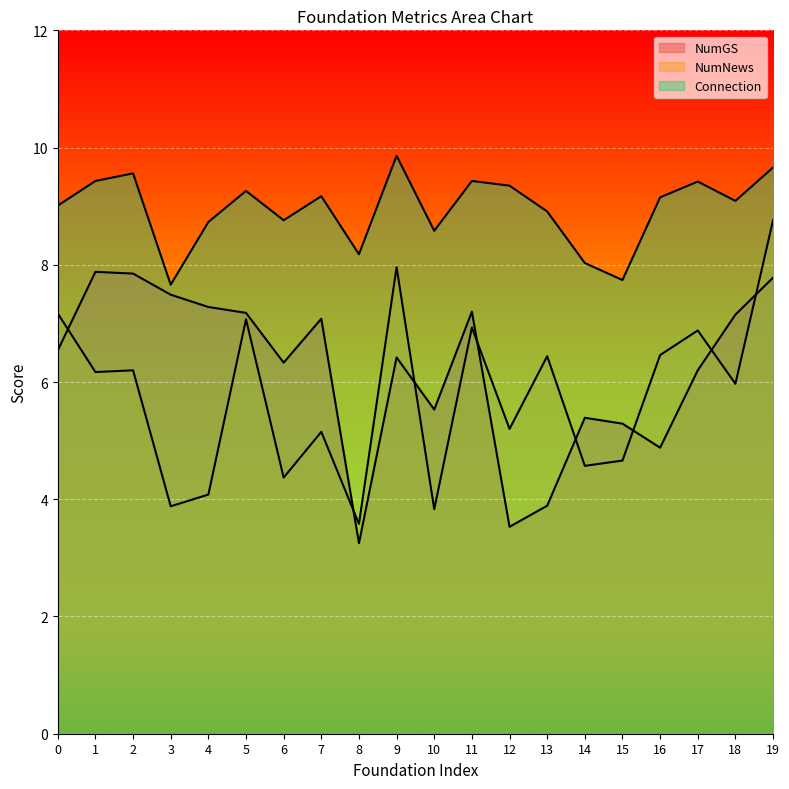

Where do NumNews and NumGS first cross each other?

0 and 1